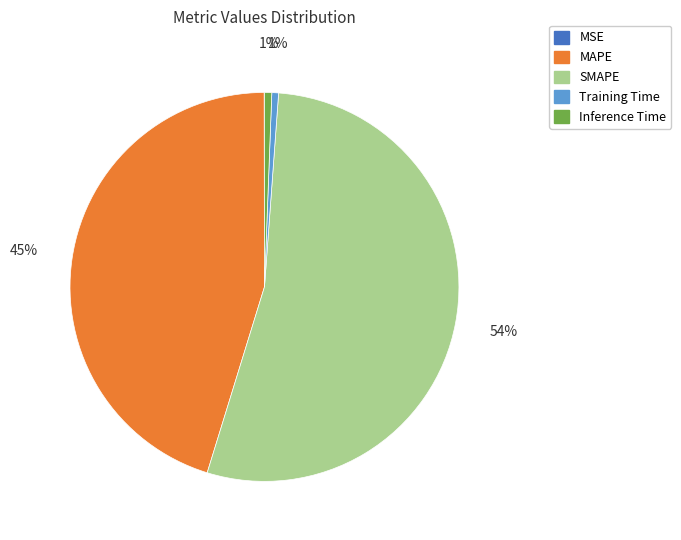

True or false: SMAPE accounts for 54% of the total.

True